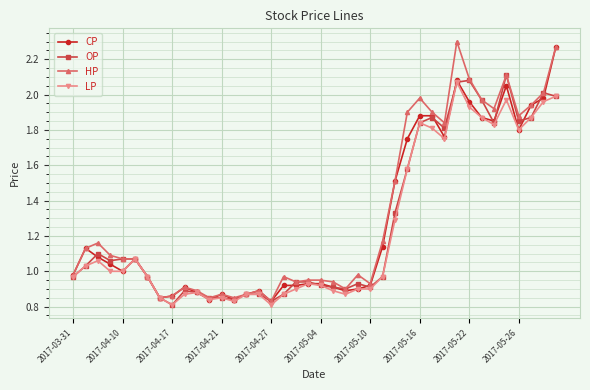

True or false: OP has more than 0 points higher than both neighbors.

True